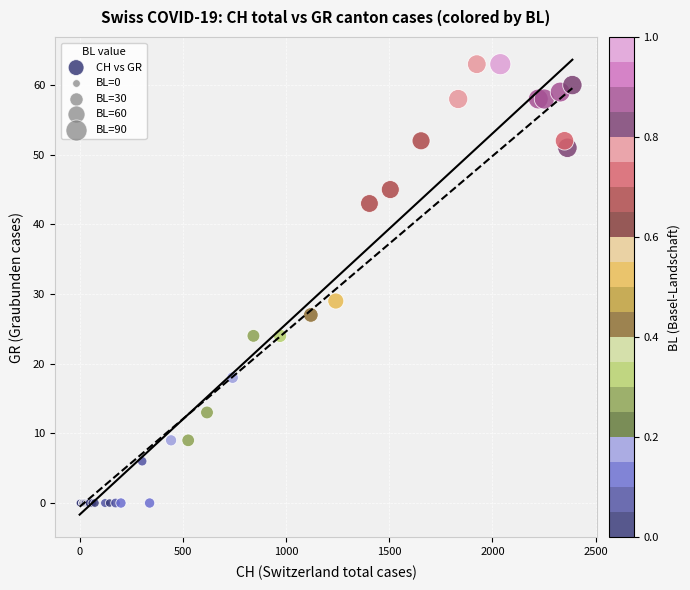

What Y value in the scatter plot is closest to 31?

29